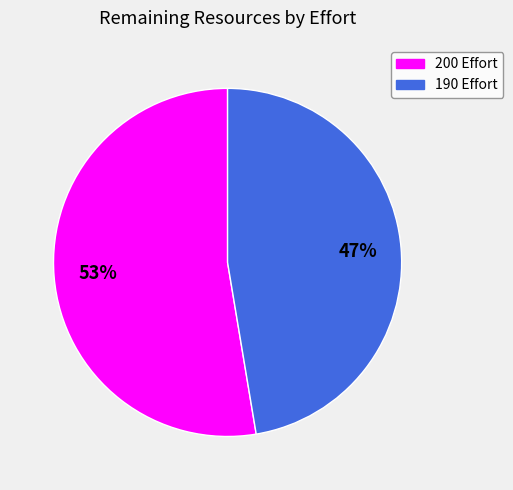

Is there a majority slice in this chart?

Yes